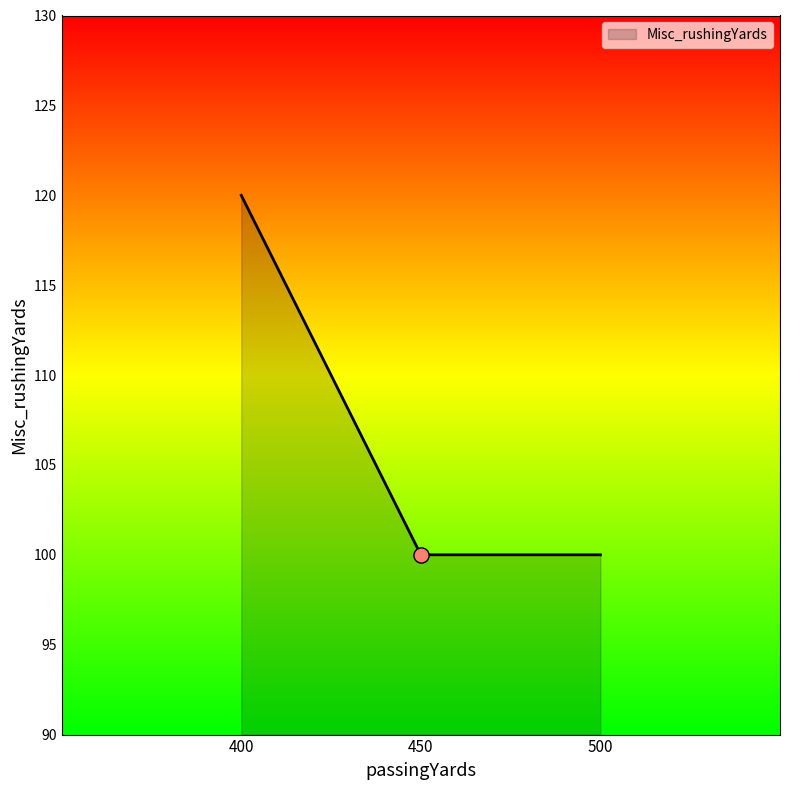

Which has a higher value, 450 or 400?

400